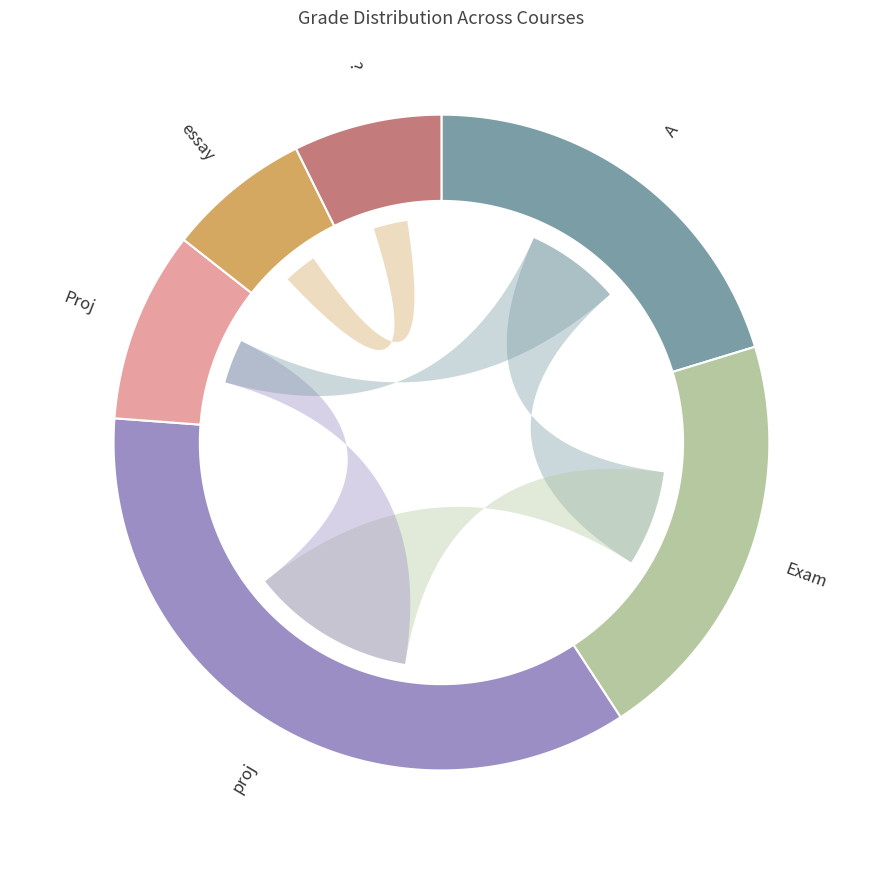

Which category has the biggest portion of the pie?

proj